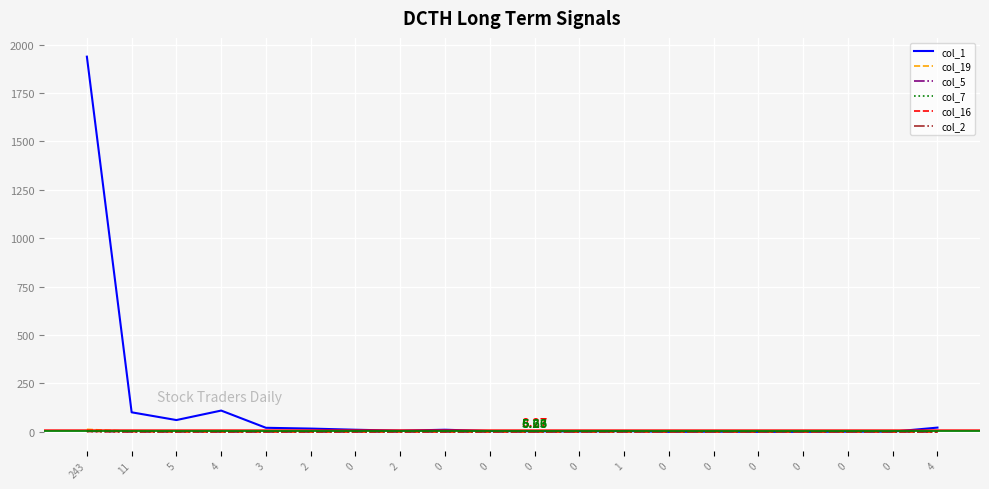

Does the chart have visible grid lines?

Yes